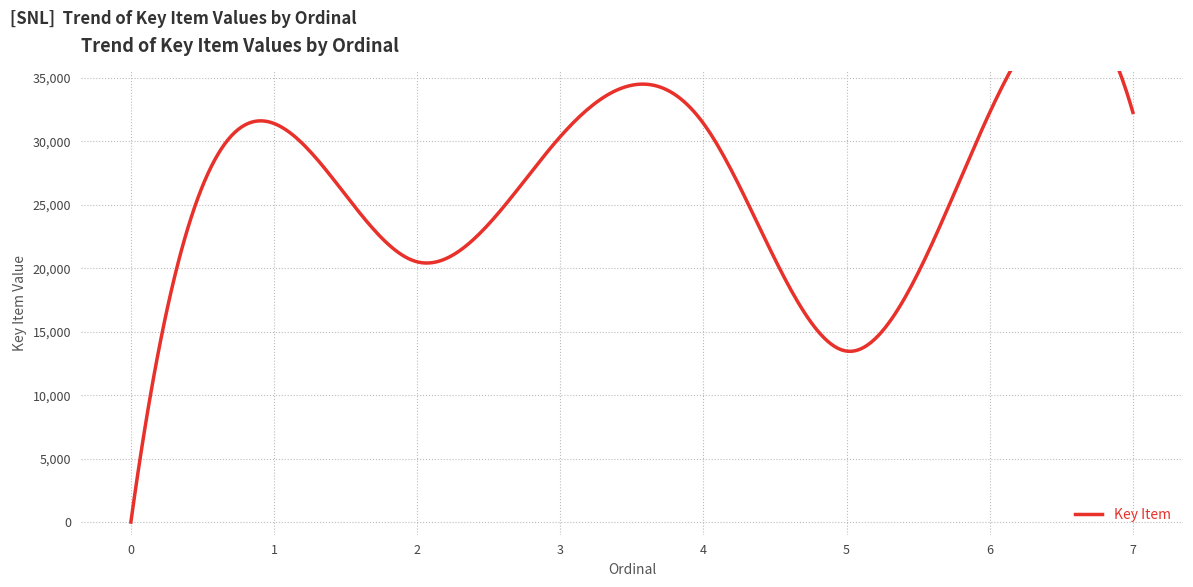

What is the sum of the values at 2 and 4?

51926